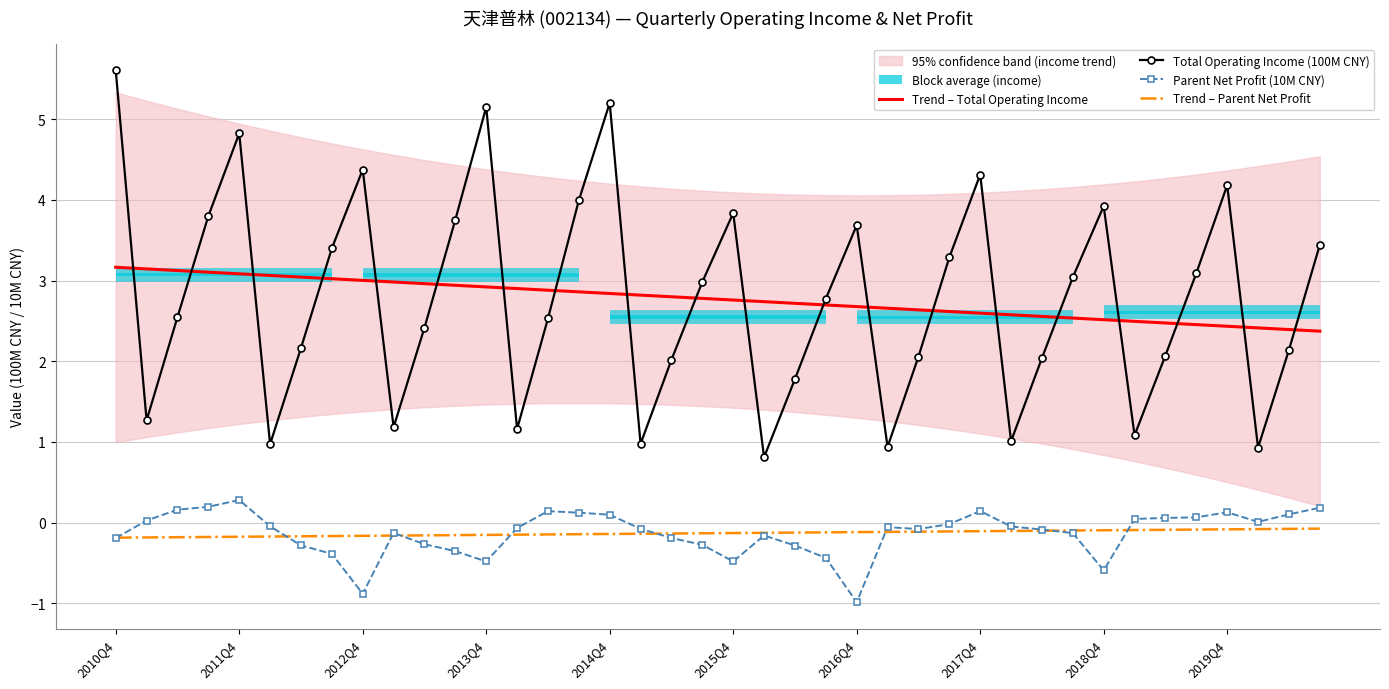

What is the difference between the highest and lowest values at 31?

3.2